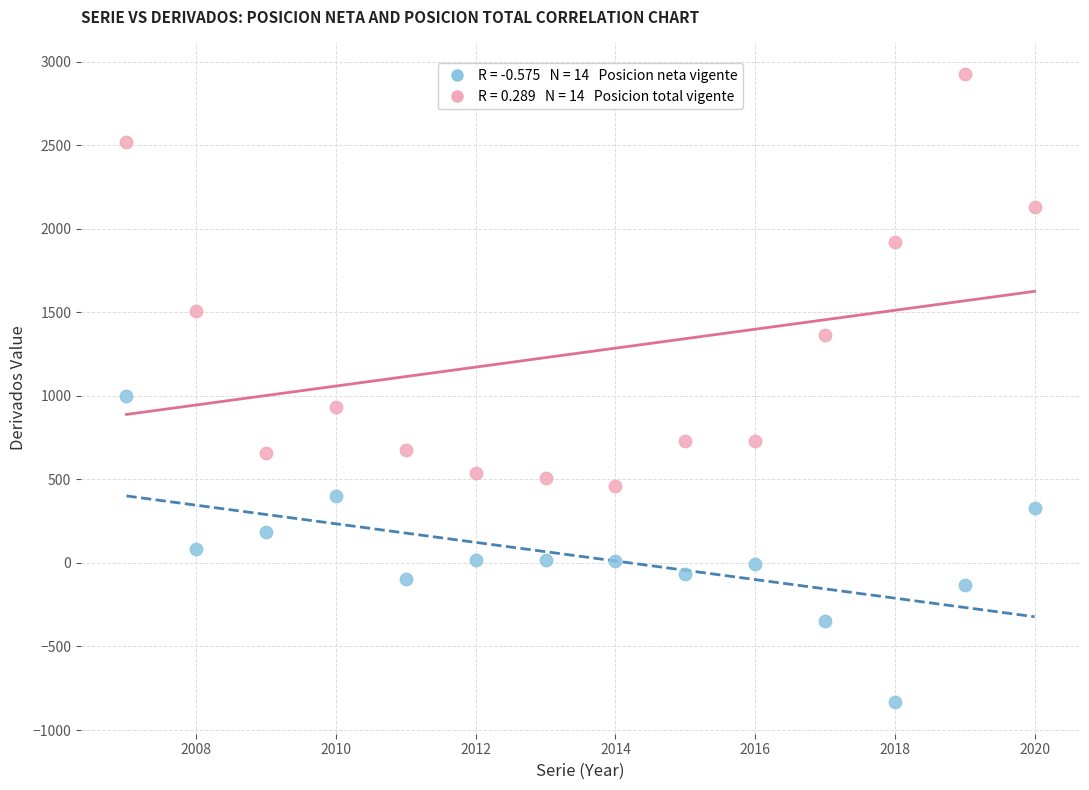

Across all series, what Y value is closest to 1046?

997